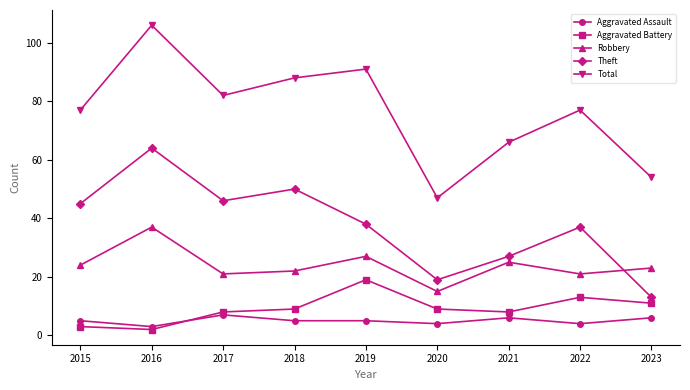

Which series changed the most between 2018 and 2023?

Theft